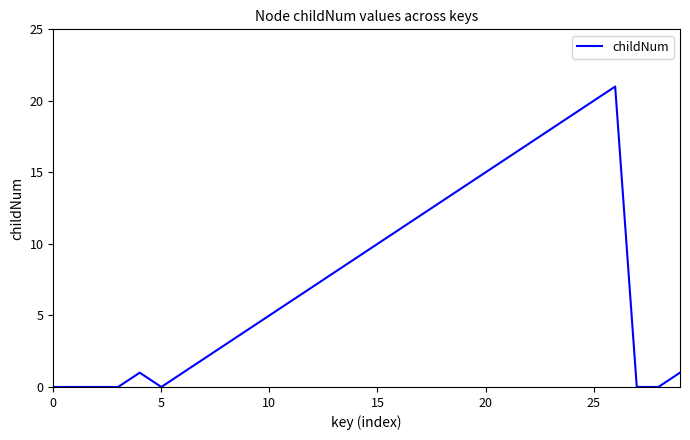

Does the chart display data point markers on the line(s)?

No